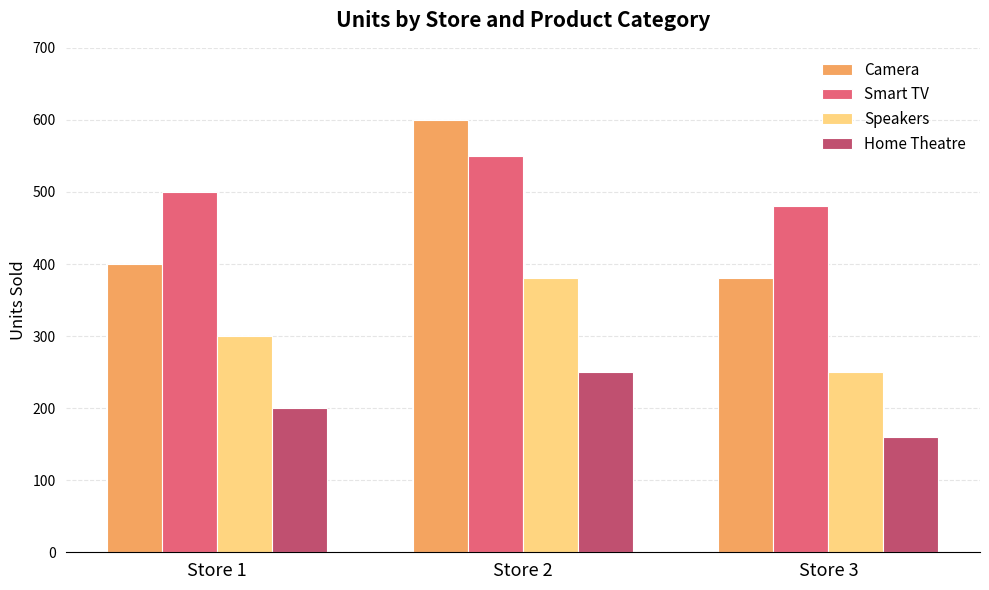

Rank the series by their average value, from highest to lowest.

Smart TV, Camera, Speakers, Home Theatre